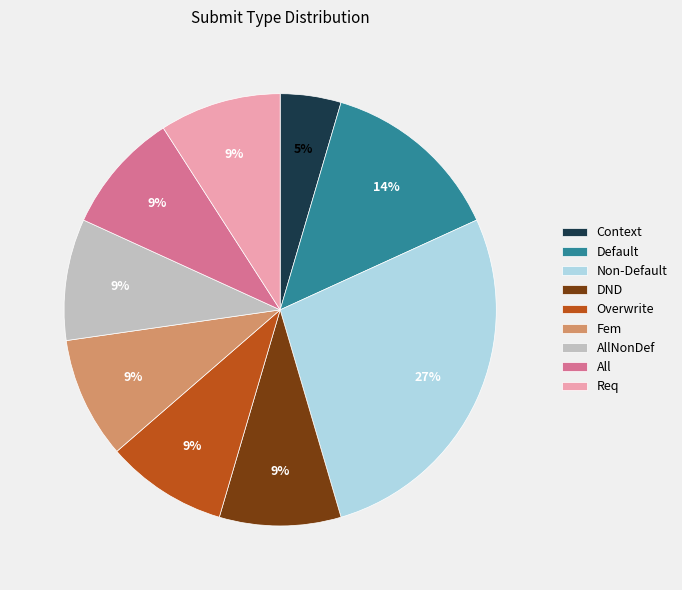

How many slices are in this pie chart?

9